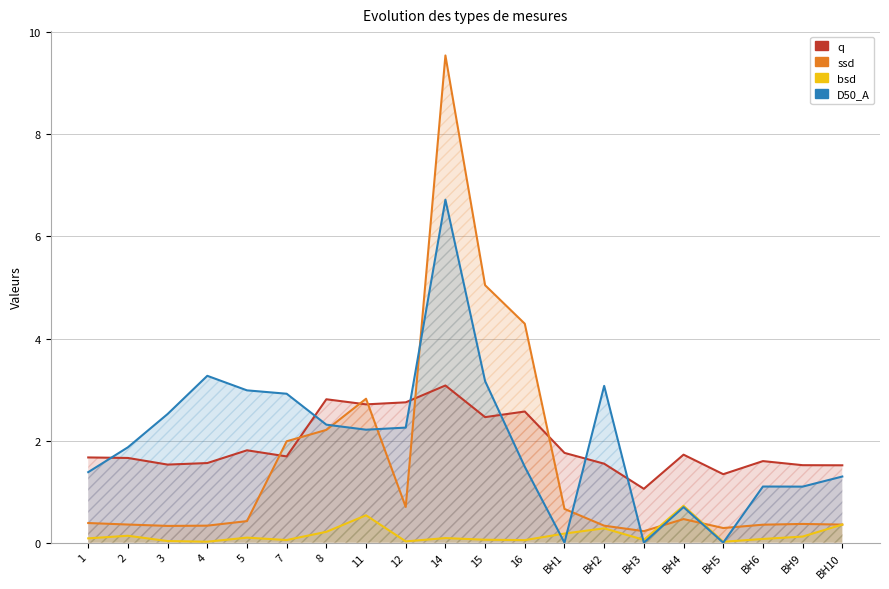

What are all the series names shown in the legend?

q, ssd, bsd, D50_A